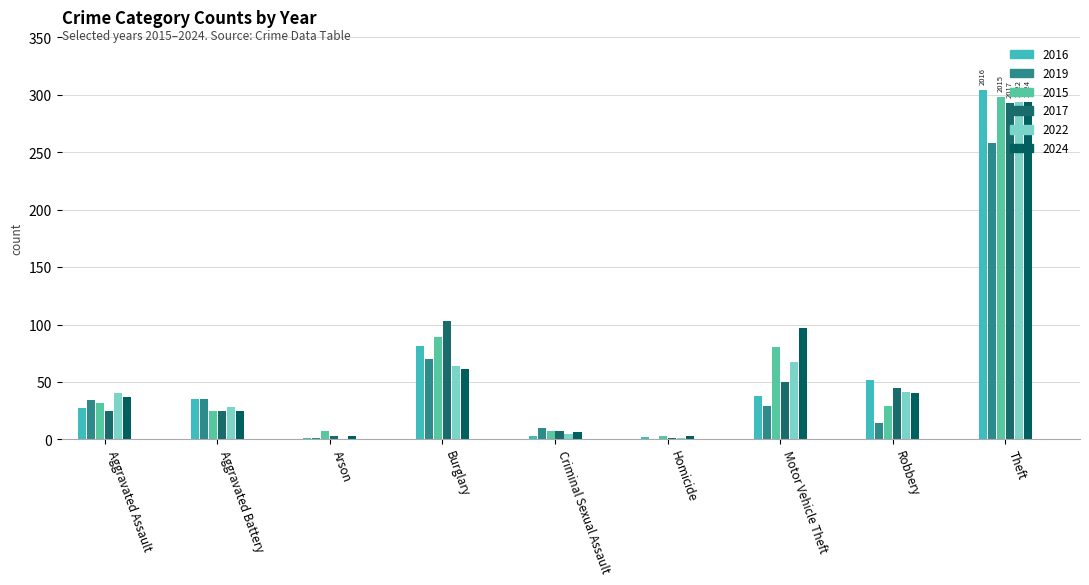

What is the label of the 6th bar from the right?

Burglary